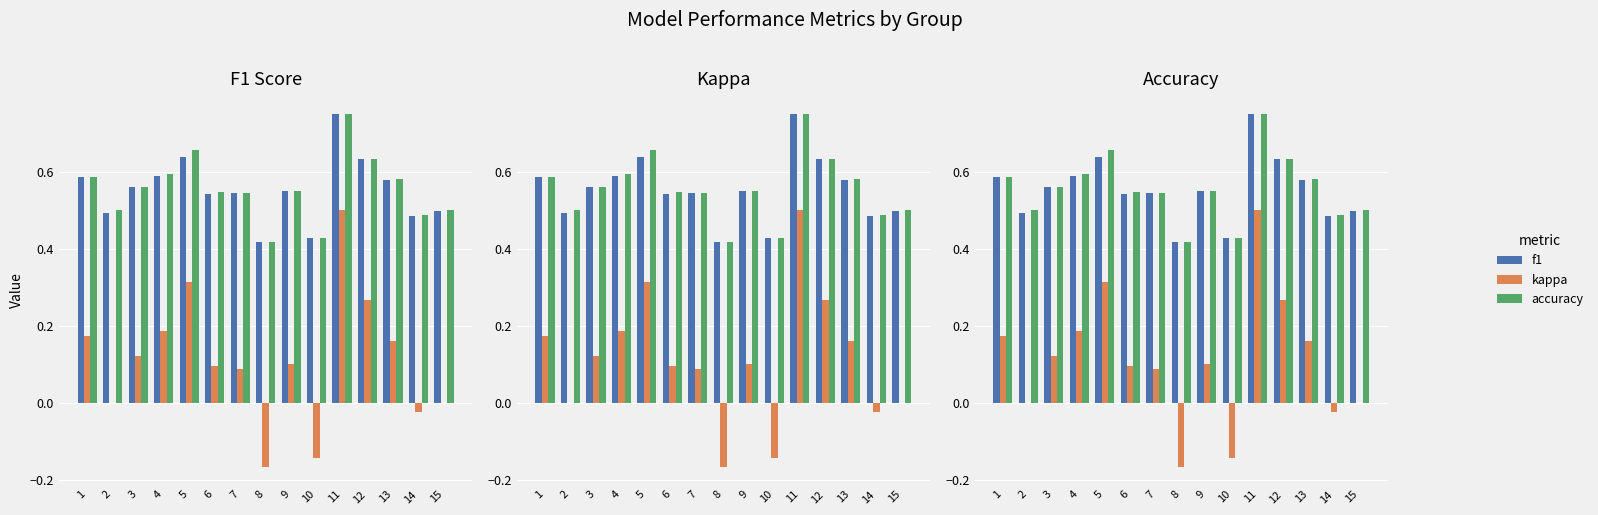

Which category has the lowest value in the accuracy series?

8